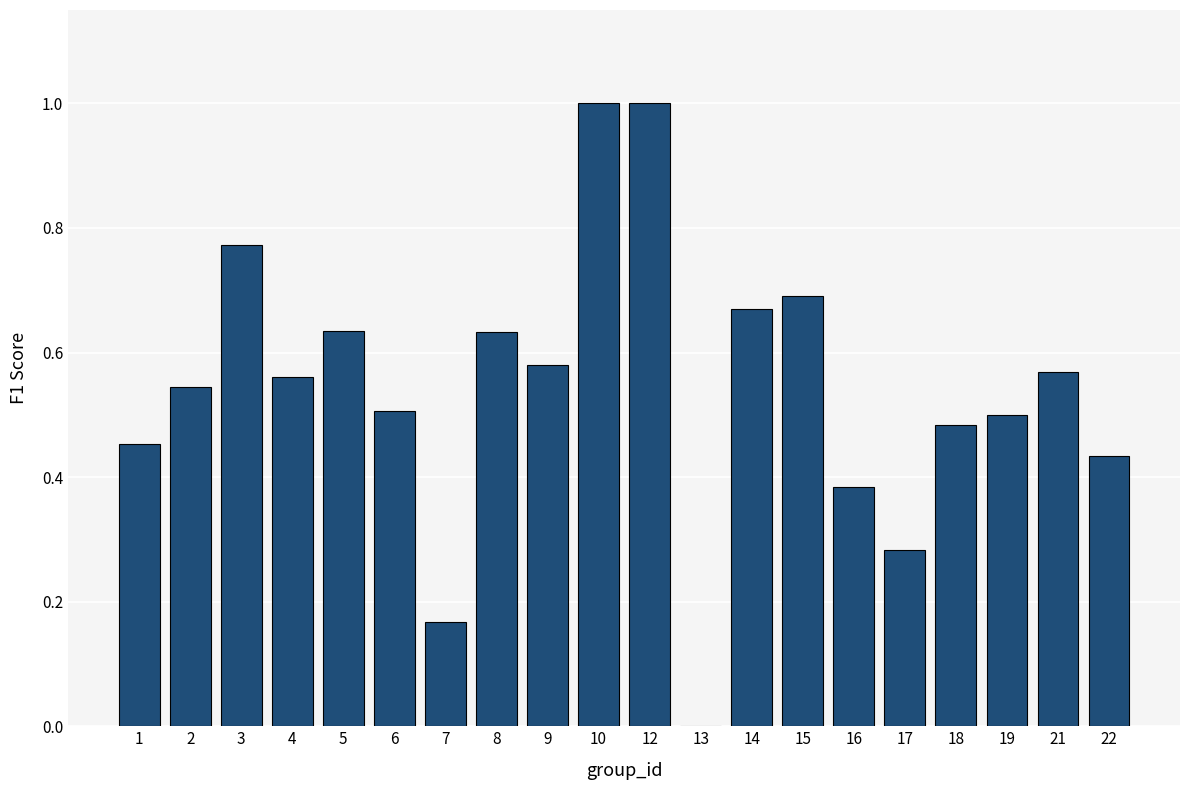

What is the change in value from 6 to 13?

-0.5